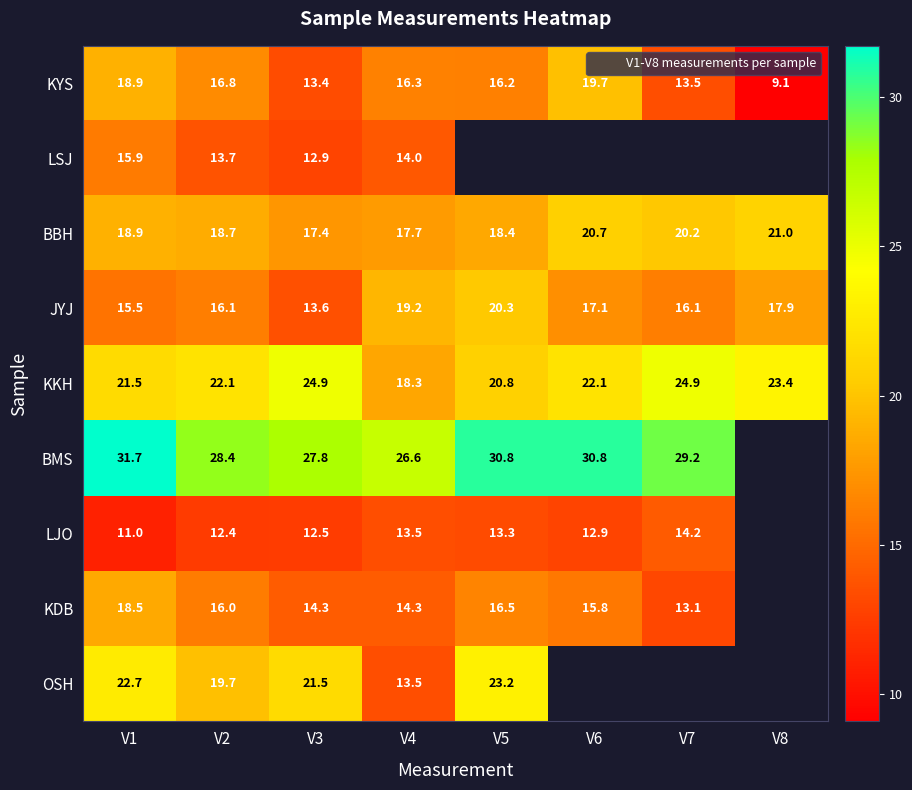

True or false: JYJ has a value of 5.7 at V3.

False